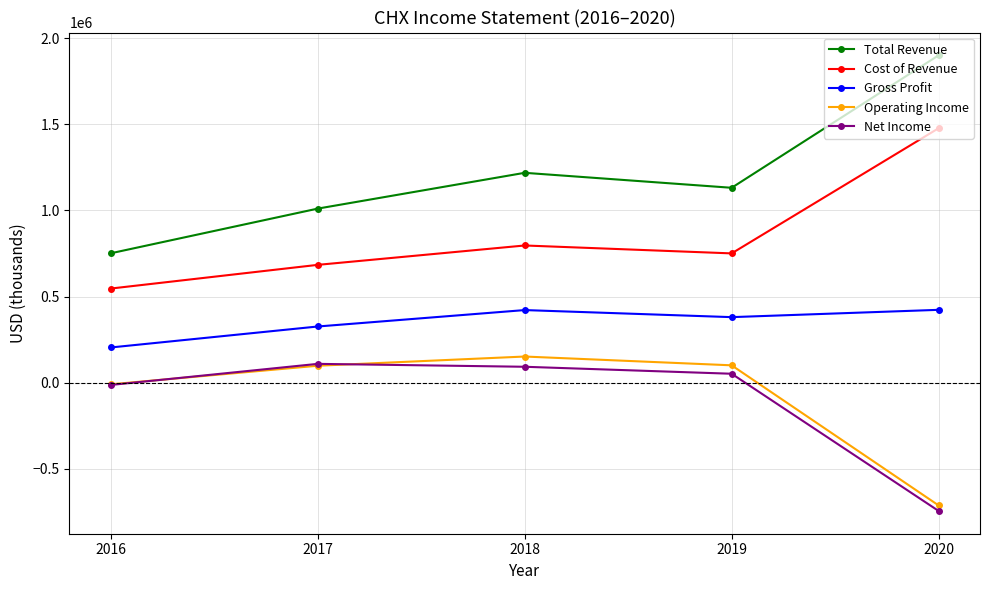

What is the difference between the highest and lowest values at 2019?

1079100